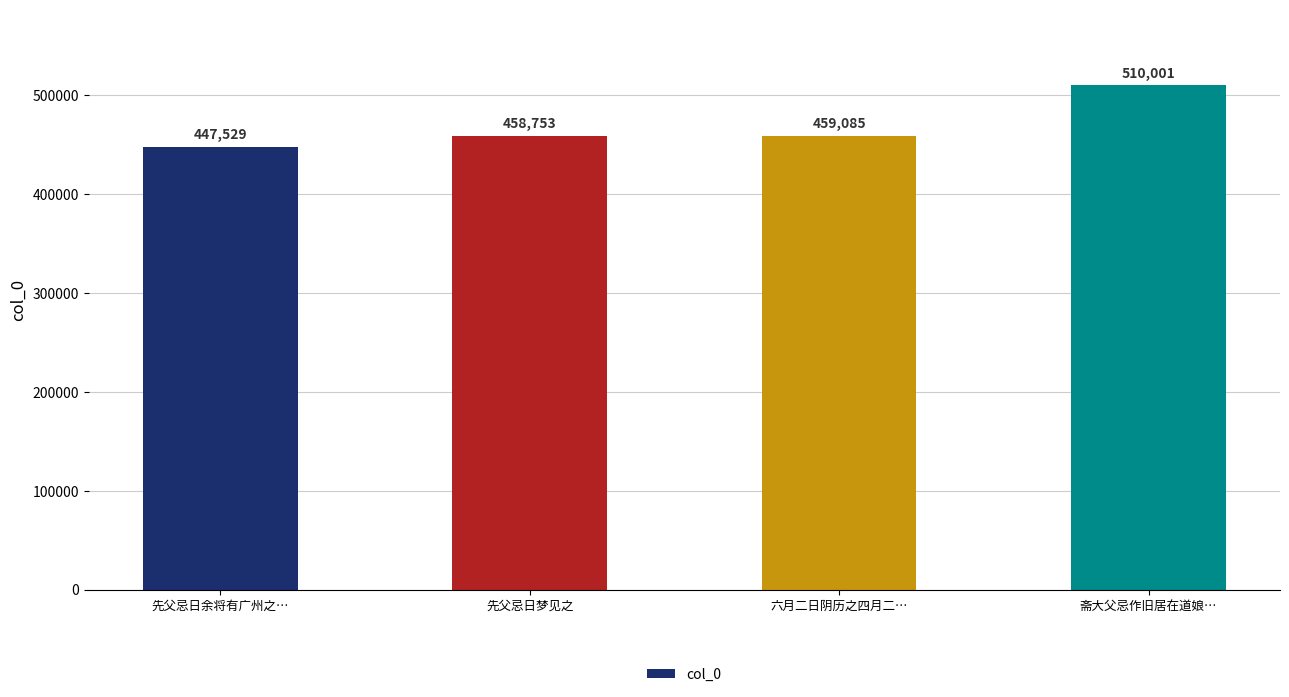

Reading left to right, extract all data points from this chart.

先父忌日余将有广州之…=447529	先父忌日梦见之=458753	六月二日阴历之四月二…=459085	斋大父忌作旧居在道娘…=510001